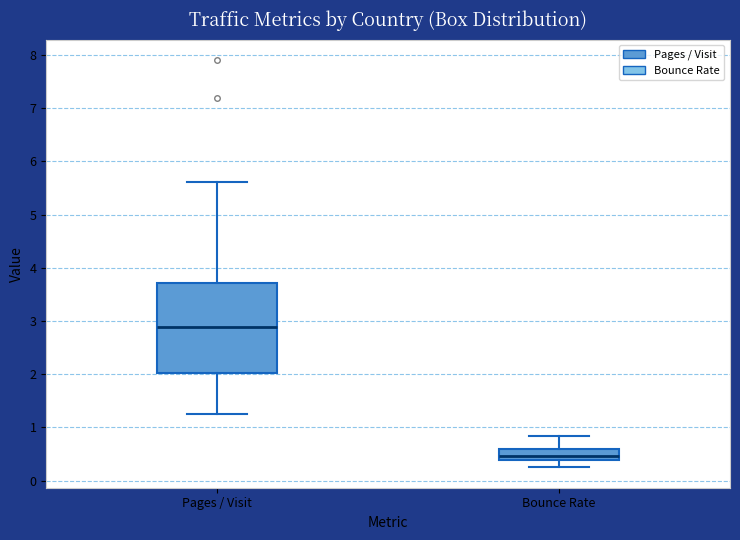

Reading left to right, transcribe this box plot: for each box, give where its median line is, the range the box spans, and where its two whiskers end, as read against the y-axis. The values are not printed on the chart, so give them approximately, as read against the axis.

Pages / Visit: median 2.9, box 2.0 to 3.7, whiskers 1.3 to 5.6
Bounce Rate: median 0.5, box 0.4 to 0.6, whiskers 0.3 to 0.8